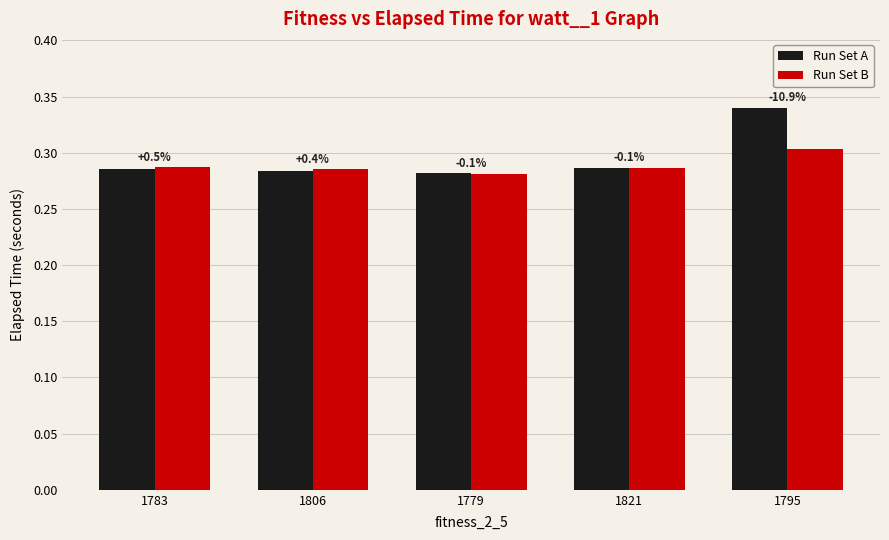

Which series changed the most between 1783 and 1795?

Run Set A